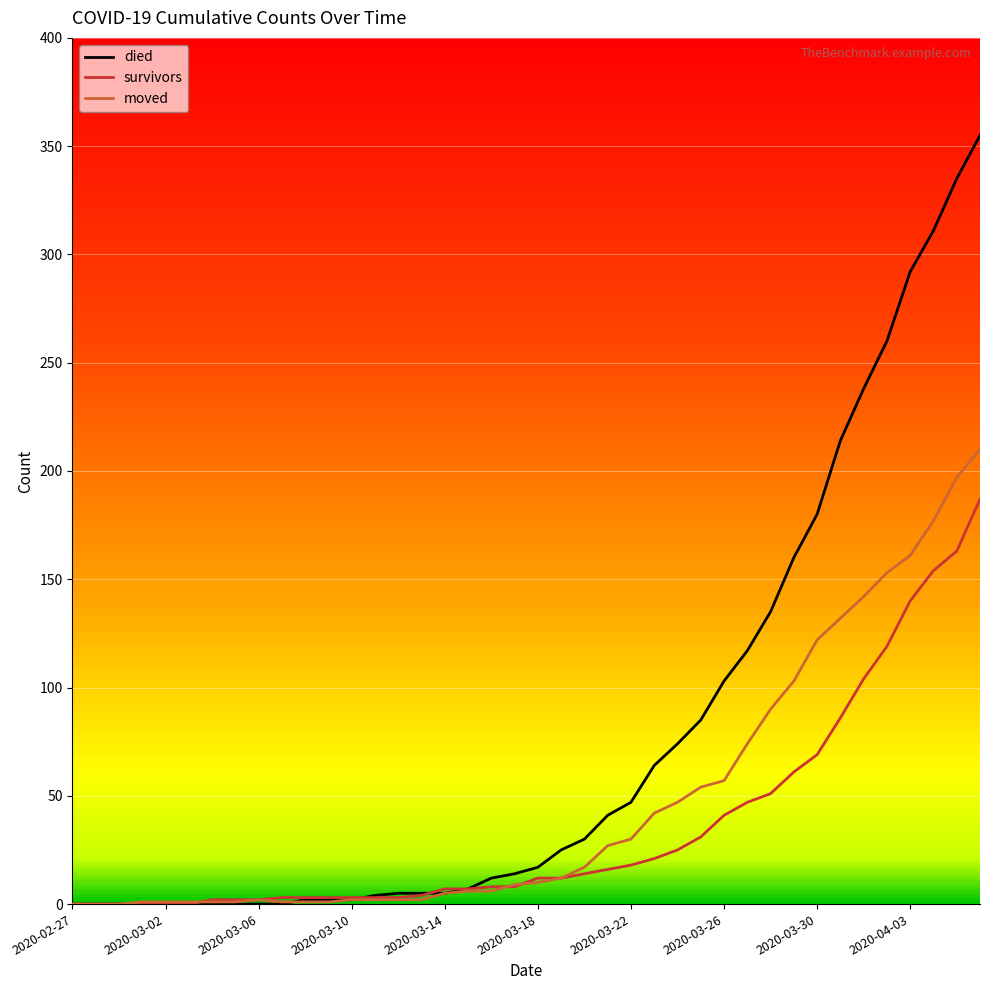

What are all the series names shown in the legend?

died, survivors, moved